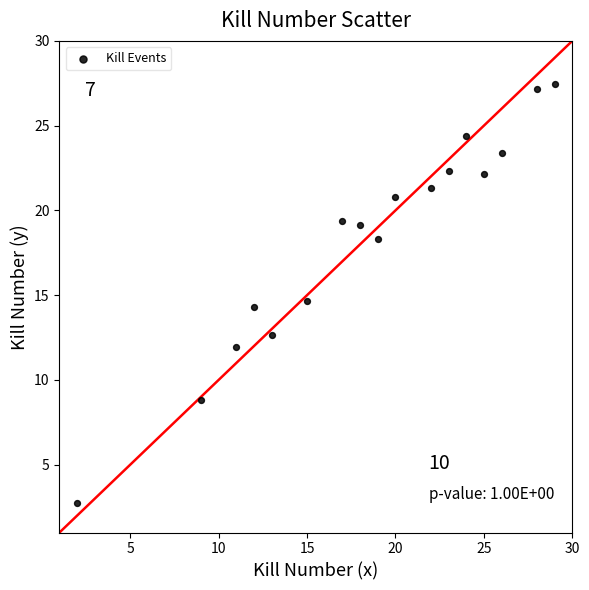

What is the range of Y values (max minus min)?

24.7